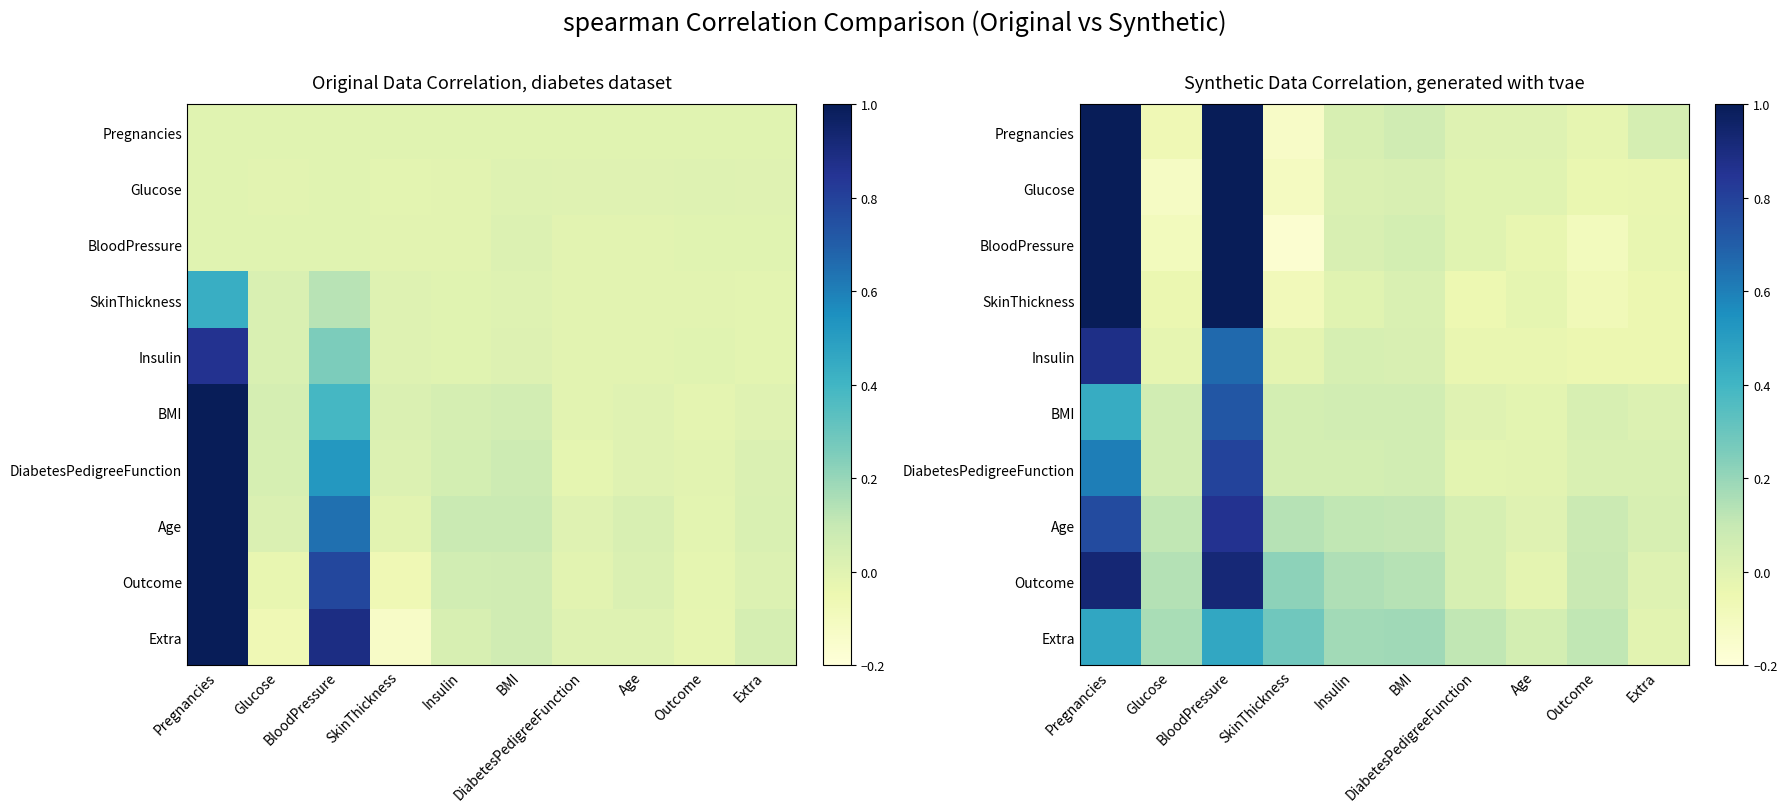

At how many categories does at least one series exceed 0?

10